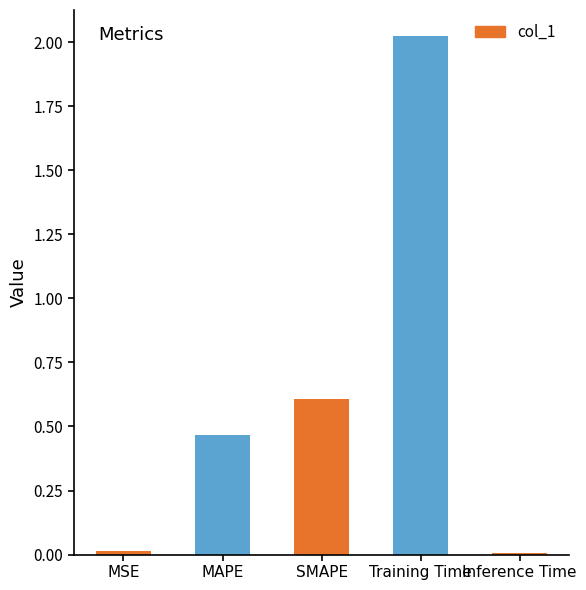

How many series are shown in this chart?

1